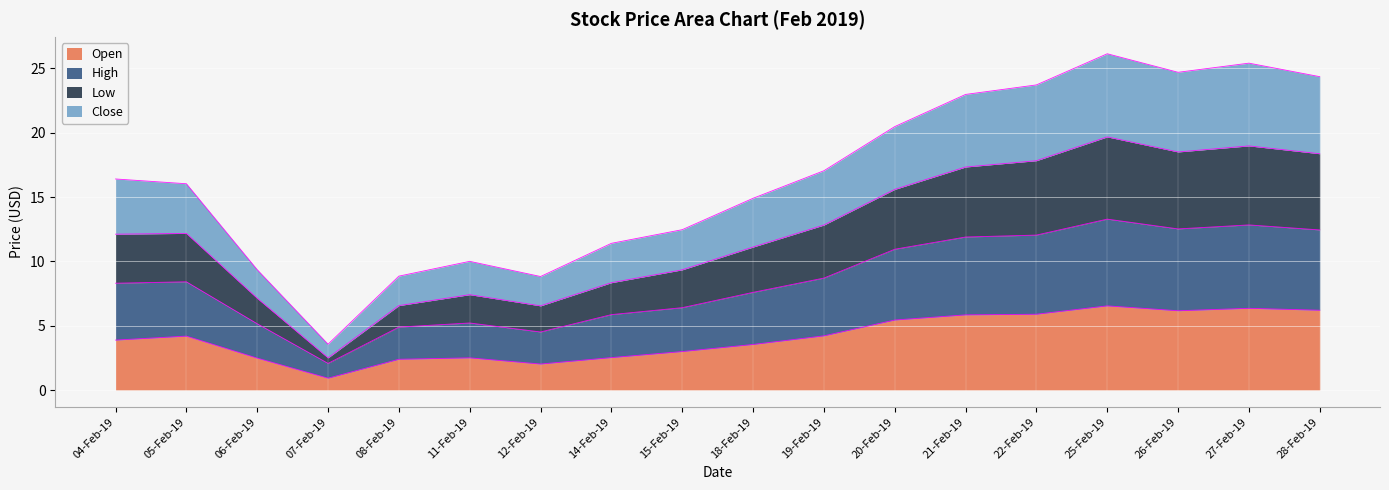

Which series has the widest spread of values?

High